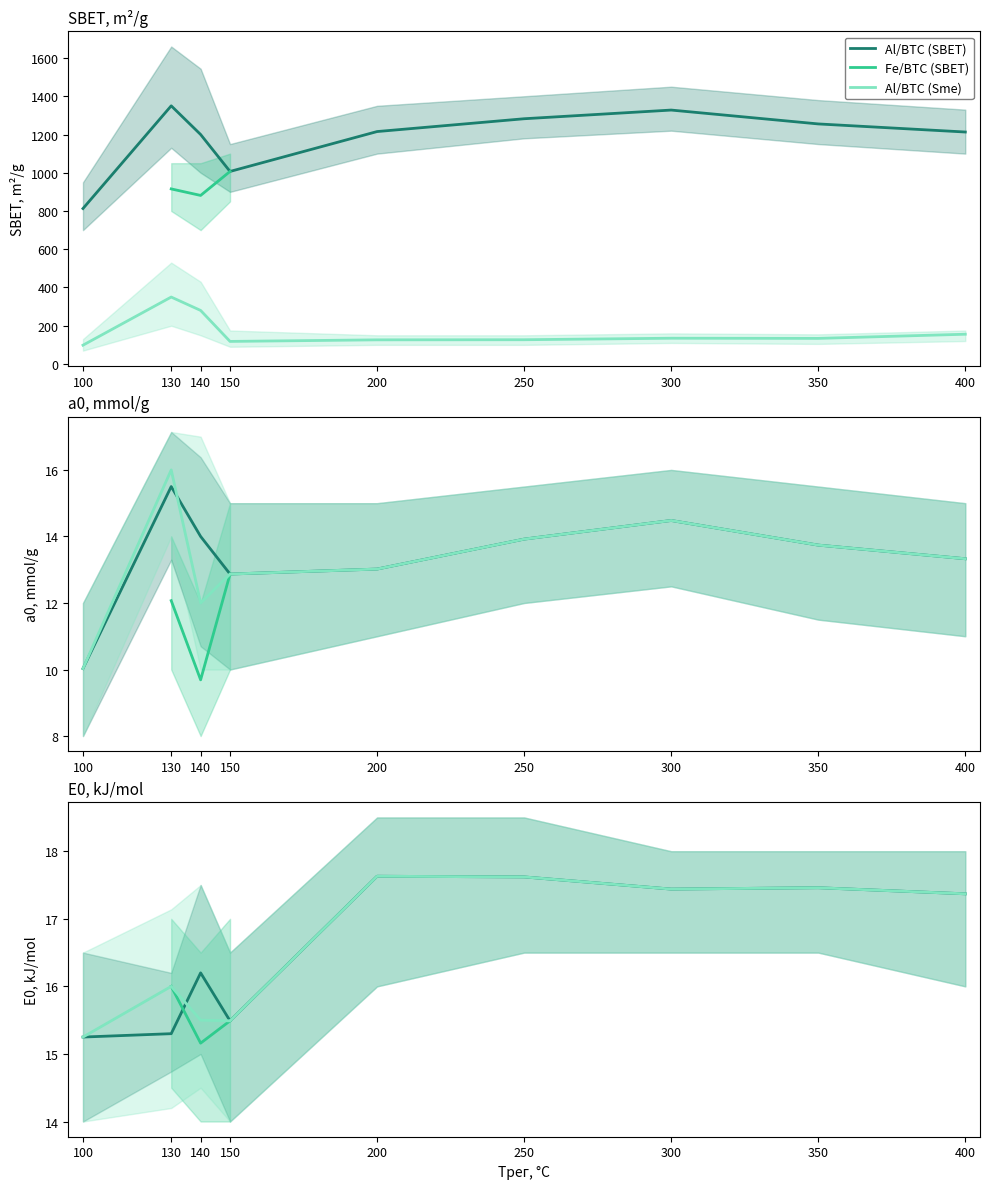

True or false: Sme (Al/BTC) and SBET (Al/BTC) intersect in this chart.

False